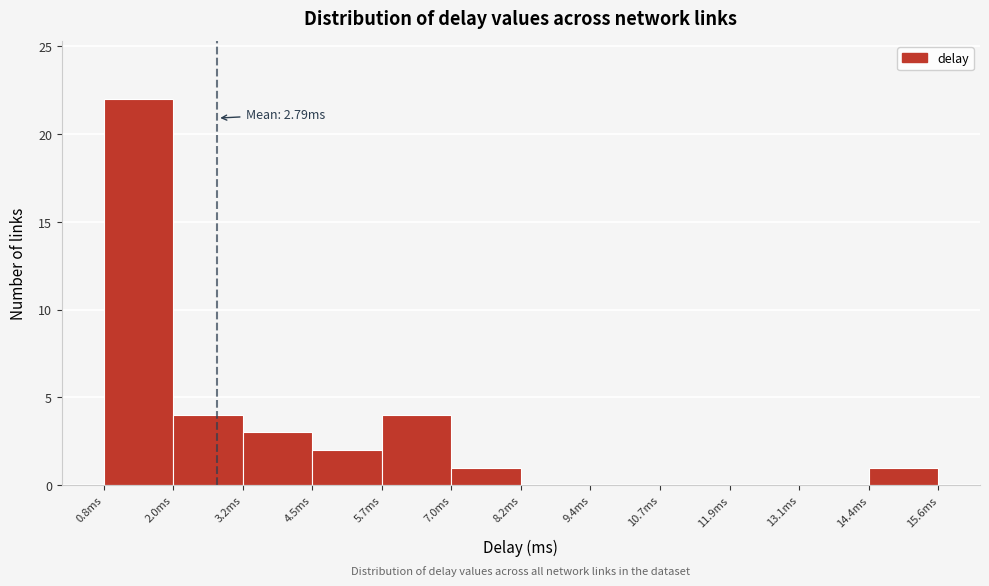

Over which range of the x-axis is the bar tallest?

0.8 to 2.0